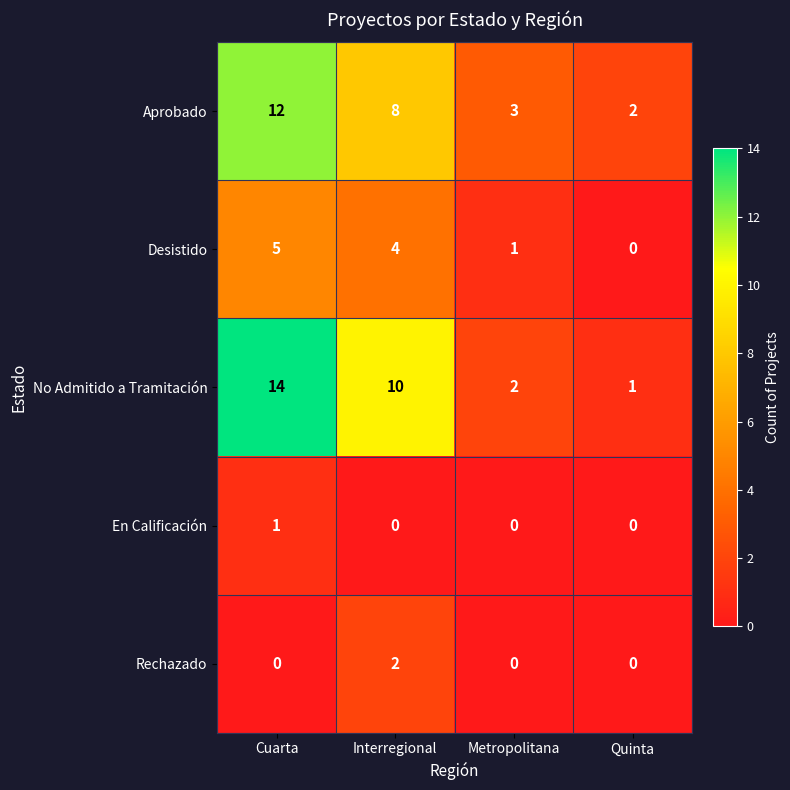

Reading right to left, list all the values displayed in this chart.

Aprobado: Quinta=2	Metropolitana=3	Interregional=8	Cuarta=12
Desistido: Quinta=0	Metropolitana=1	Interregional=4	Cuarta=5
No Admitido a Tramitación: Quinta=1	Metropolitana=2	Interregional=10	Cuarta=14
En Calificación: Quinta=0	Metropolitana=0	Interregional=0	Cuarta=1
Rechazado: Quinta=0	Metropolitana=0	Interregional=2	Cuarta=0